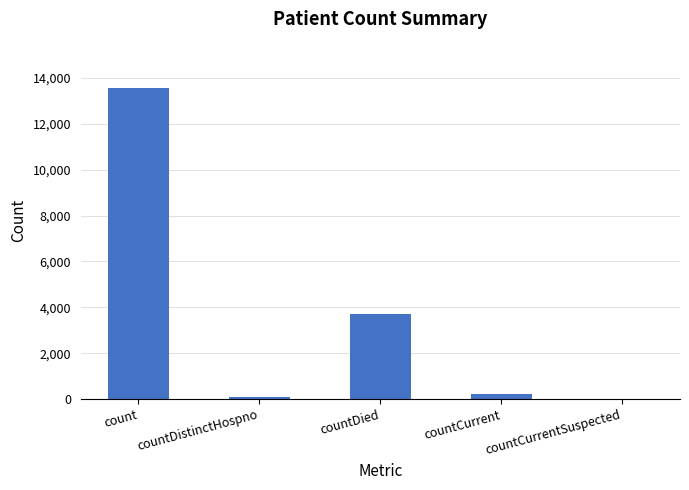

What is the greatest value displayed?

13545